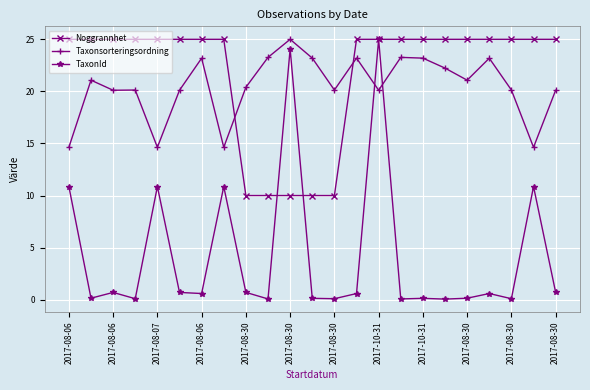

What is the maximum value for TaxonId?

25.0